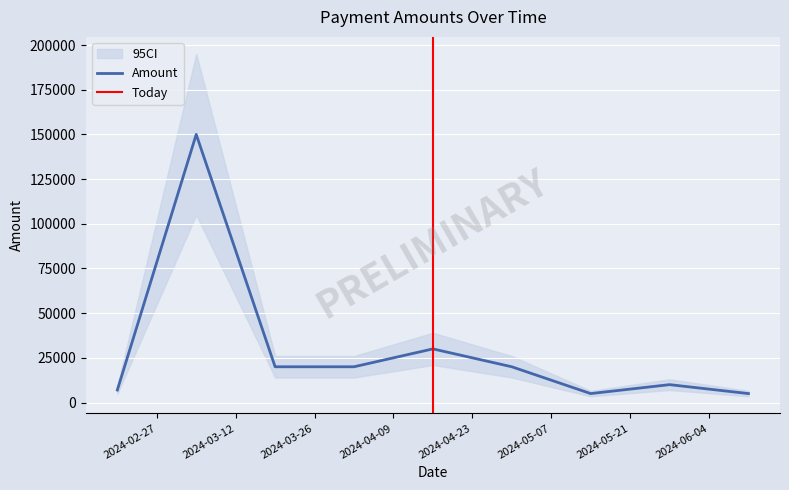

Is it true that the value at 2024-03-05 is 201562?

False